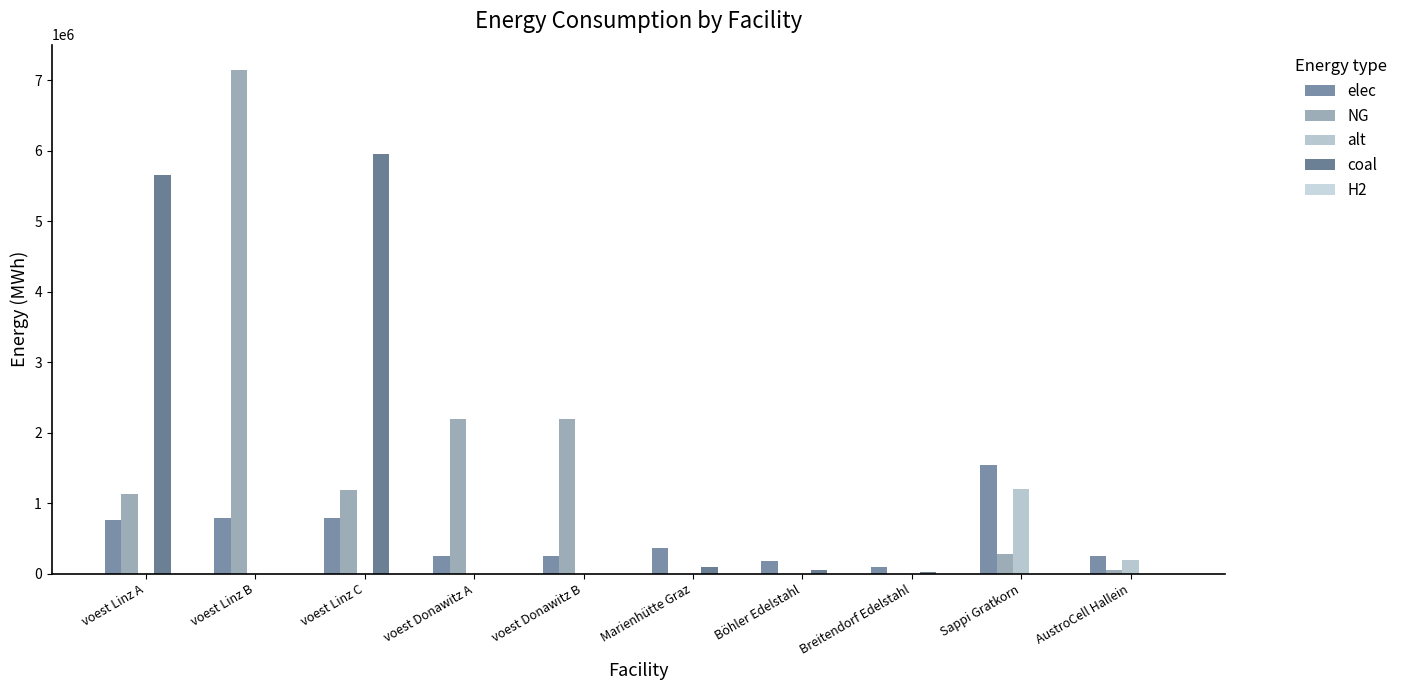

Are the bars horizontal?

No